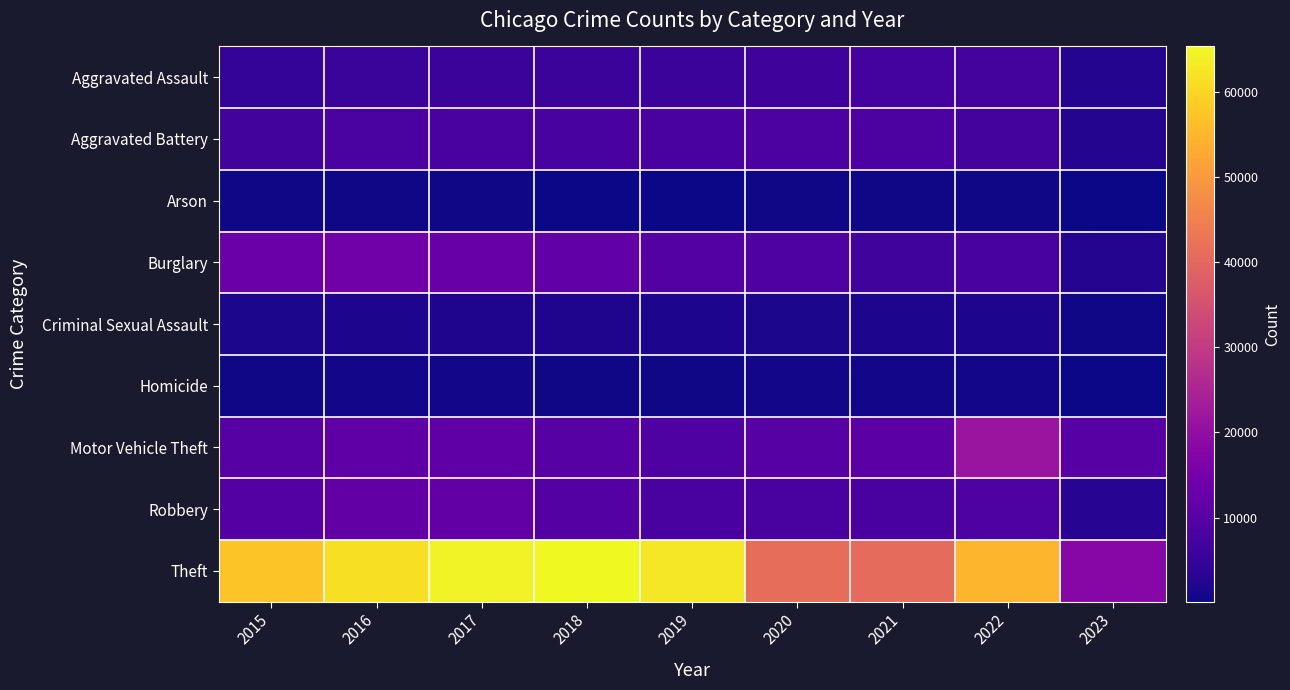

At how many categories does at least one series exceed 6913?

9